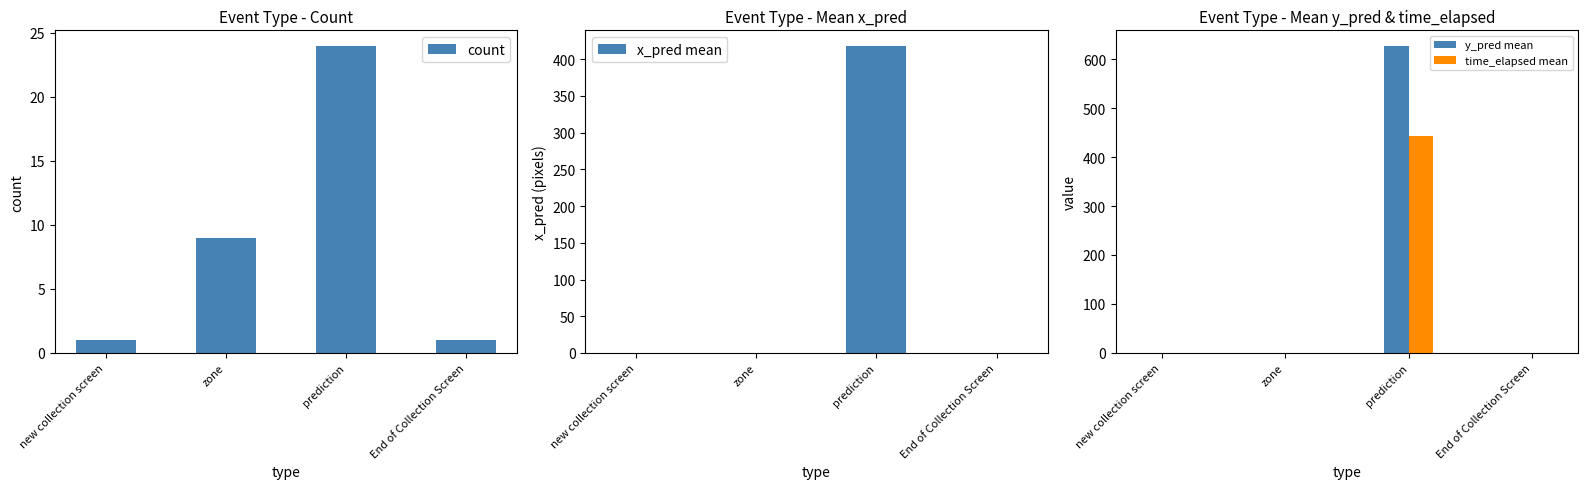

What is the difference between the highest and lowest values at prediction?

603.3